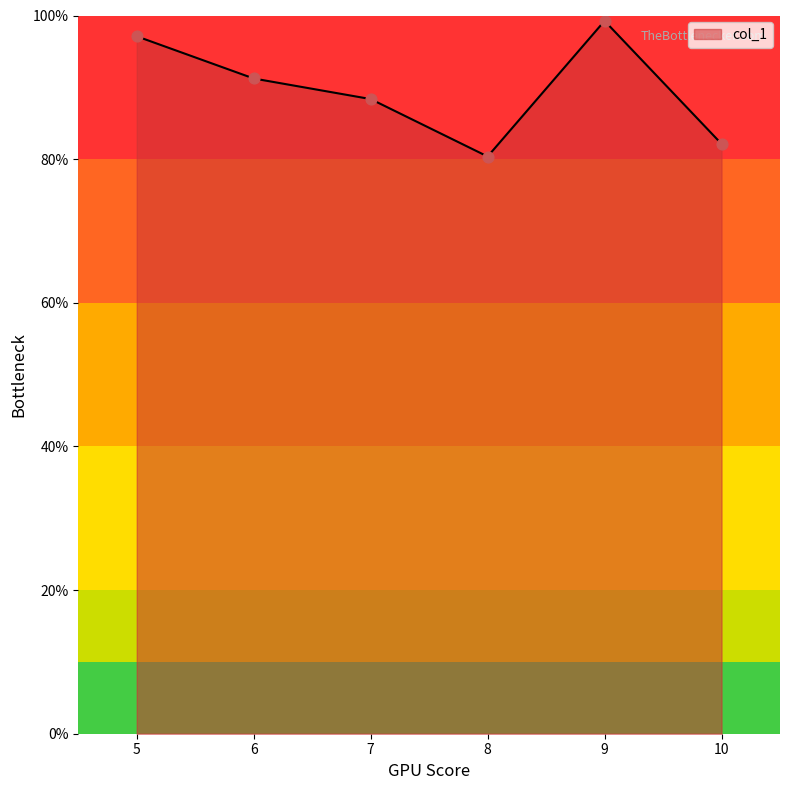

What is the change in value from 6 to 8?

-10.9